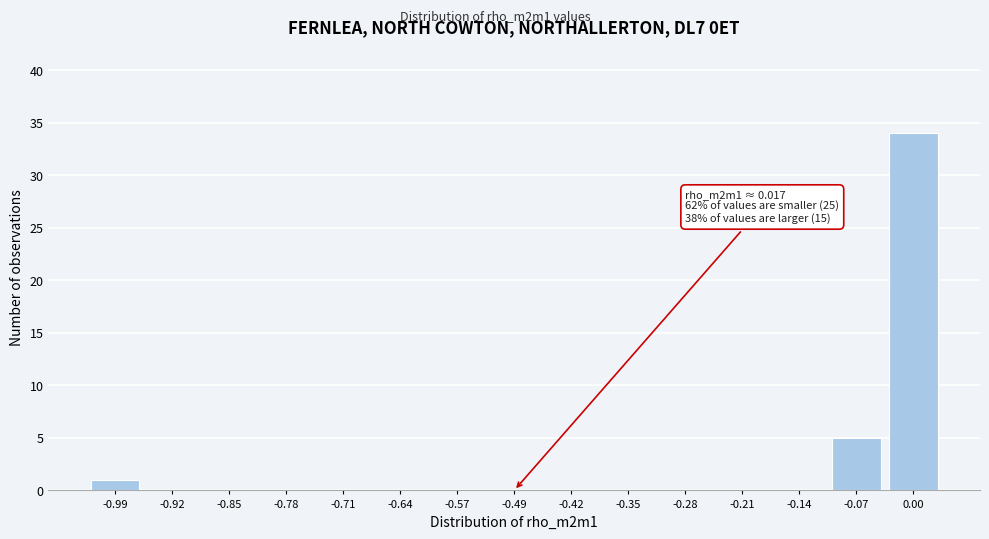

Reading right to left, list all the values displayed in this chart.

0.00=34	-0.07=5	-0.14=0	-0.21=0	-0.28=0	-0.35=0	-0.42=0	-0.49=0	-0.57=0	-0.64=0	-0.71=0	-0.78=0	-0.85=0	-0.92=0	-0.99=1